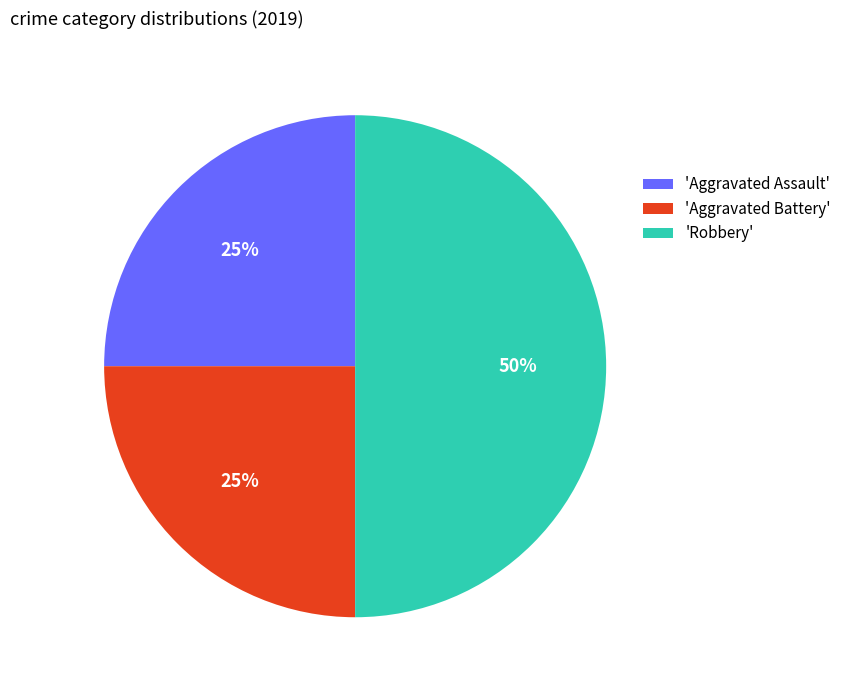

Which has a higher value, 'Aggravated Assault' or 'Robbery'?

'Robbery'